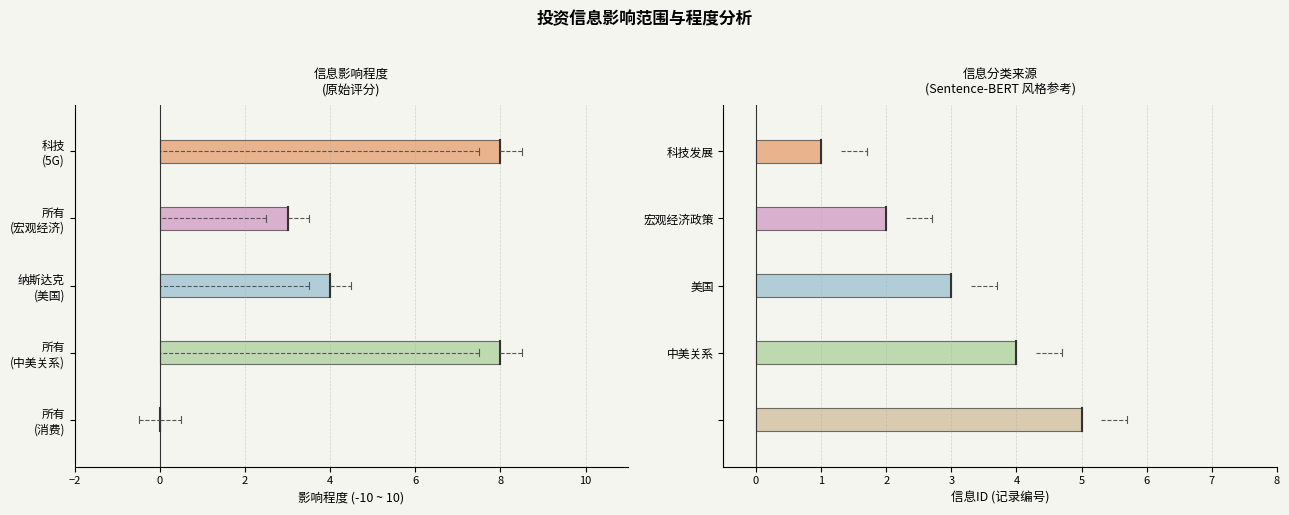

Is the value of 影响程度 at 纳斯达克 greater than the value of ID at 科技?

Yes